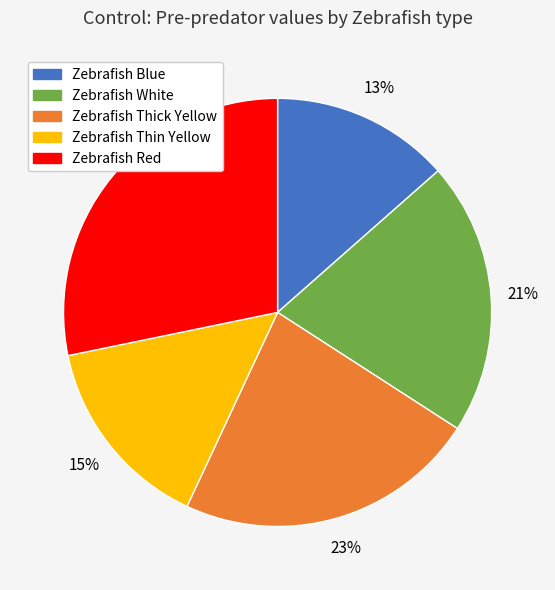

Between Zebrafish White and Zebrafish Thick Yellow, which is larger?

Zebrafish Thick Yellow